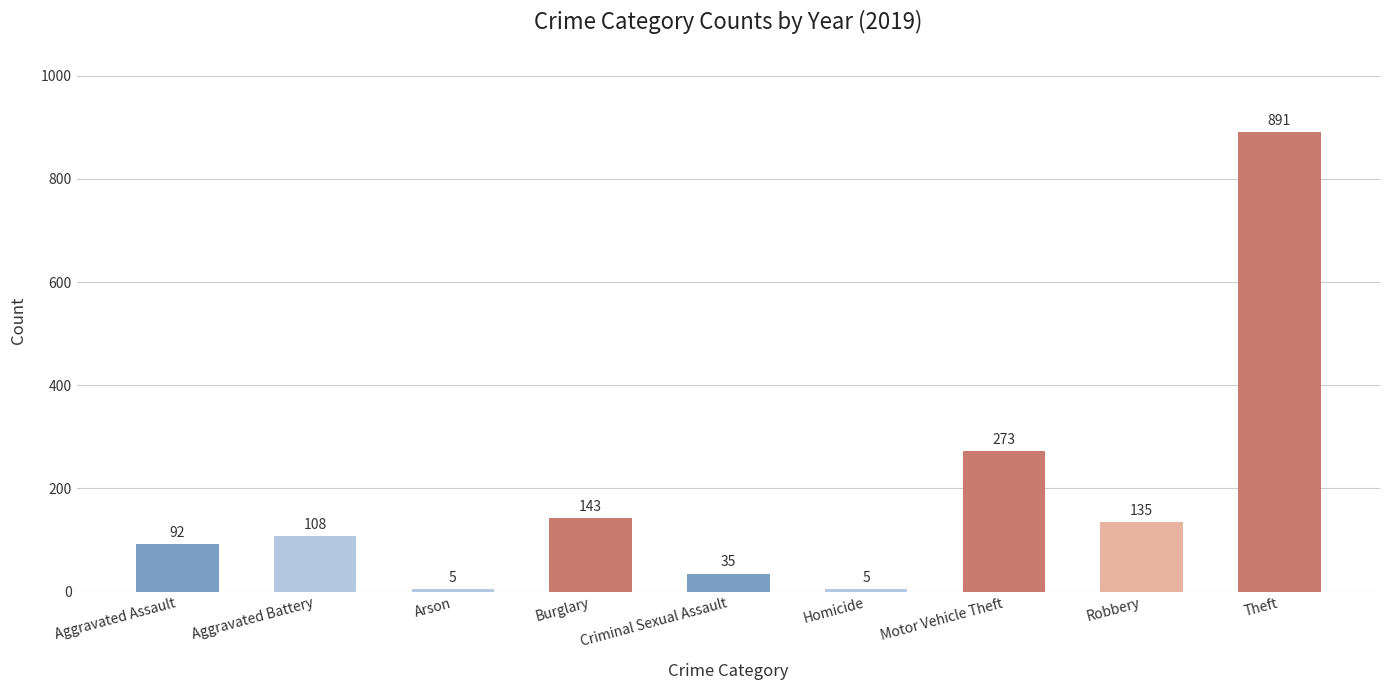

What is the label of the 2nd bar from the right?

Robbery